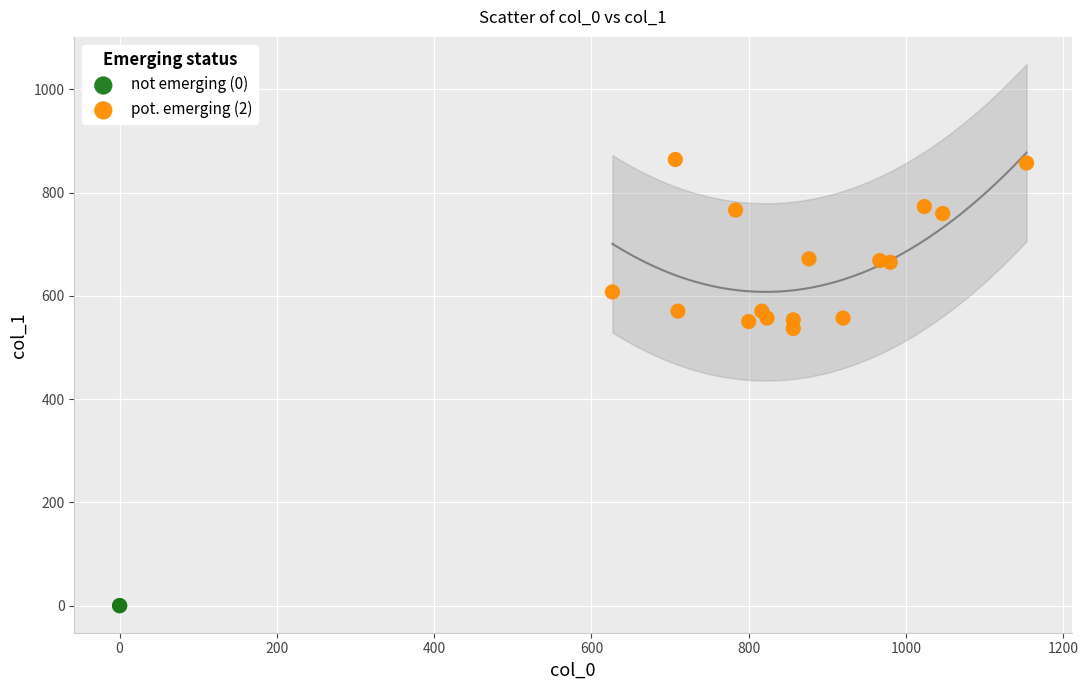

What are all the series names shown in the legend?

not emerging (0), pot. emerging (2)